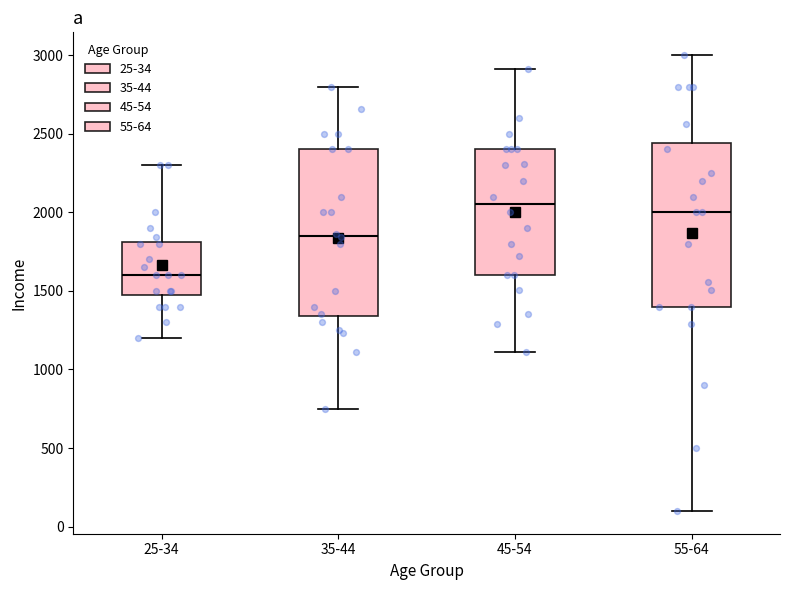

Reading left to right, transcribe this box plot: for each box, give where its median line is, the range the box spans, and where its two whiskers end, as read against the y-axis. The values are not printed on the chart, so give them approximately, as read against the axis.

25-34: median 1600, box 1500 to 1800, whiskers 1200 to 2300
35-44: median 1850, box 1350 to 2400, whiskers 750 to 2800
45-54: median 2050, box 1600 to 2400, whiskers 1100 to 2900
55-64: median 2000, box 1400 to 2450, whiskers 100 to 3000